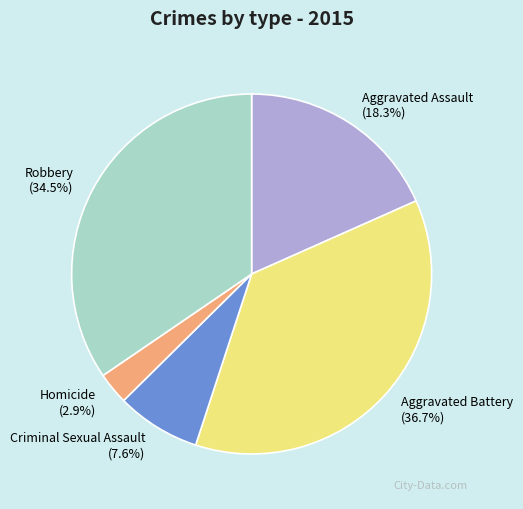

To the nearest percent, what is the difference between the Aggravated Battery and Criminal Sexual Assault slice percentages?

29%